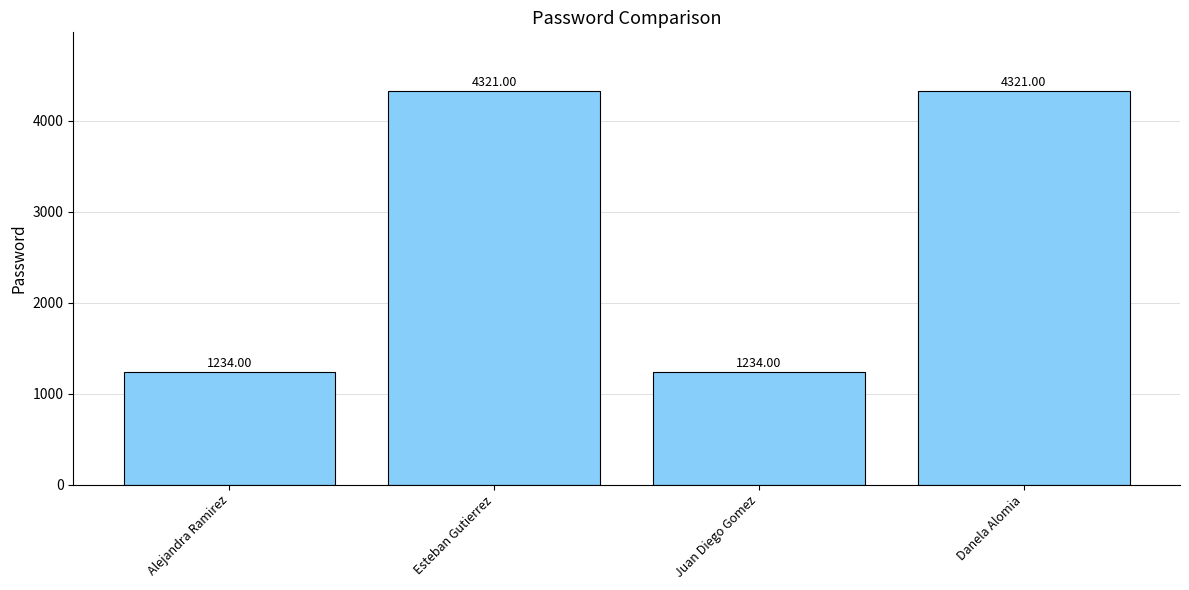

What is the sum of all values?

11110